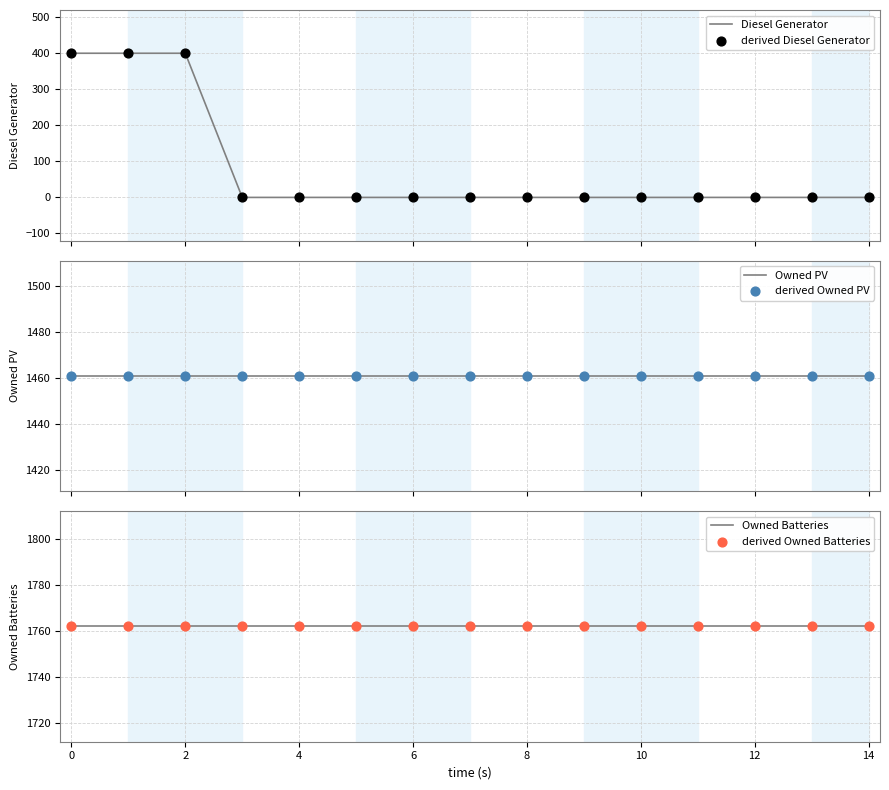

At how many categories does at least one series exceed 590?

15